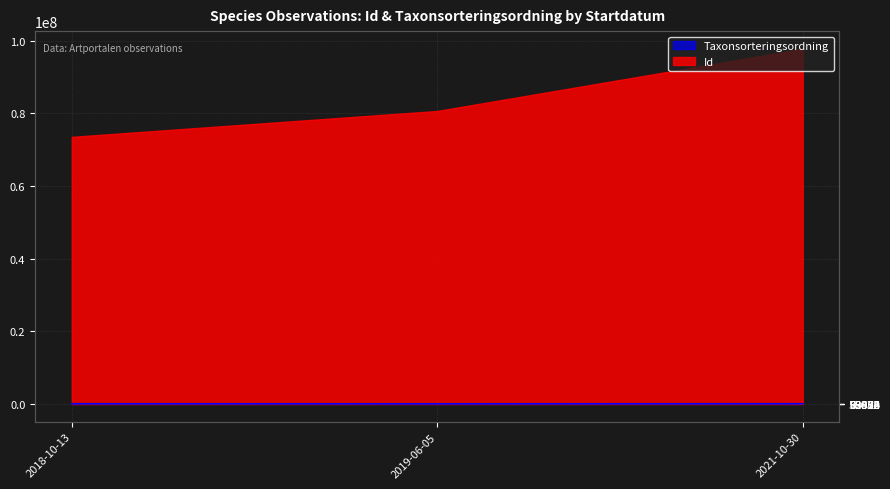

Count the number of values greater than 81626.

1